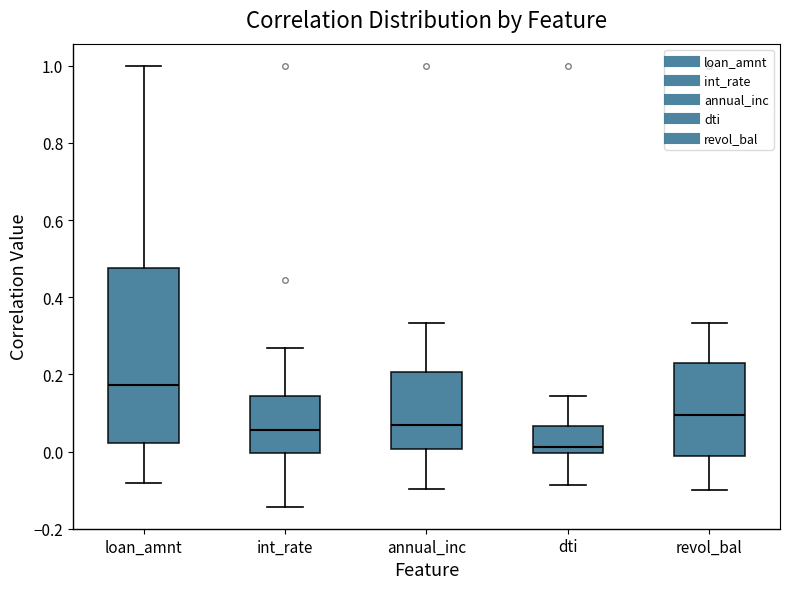

Reading left to right, read every box against the y-axis: the position of its median line, the range the box covers, and the ends of its whiskers. The values are not printed on the chart, so give them approximately, as read against the axis.

loan_amnt: median 0.18, box 0.02 to 0.48, whiskers -0.08 to 1.00
int_rate: median 0.06, box 0.00 to 0.14, whiskers -0.14 to 0.26
annual_inc: median 0.06, box 0.00 to 0.20, whiskers -0.10 to 0.34
dti: median 0.02, box 0.00 to 0.06, whiskers -0.08 to 0.14
revol_bal: median 0.10, box -0.02 to 0.24, whiskers -0.10 to 0.34